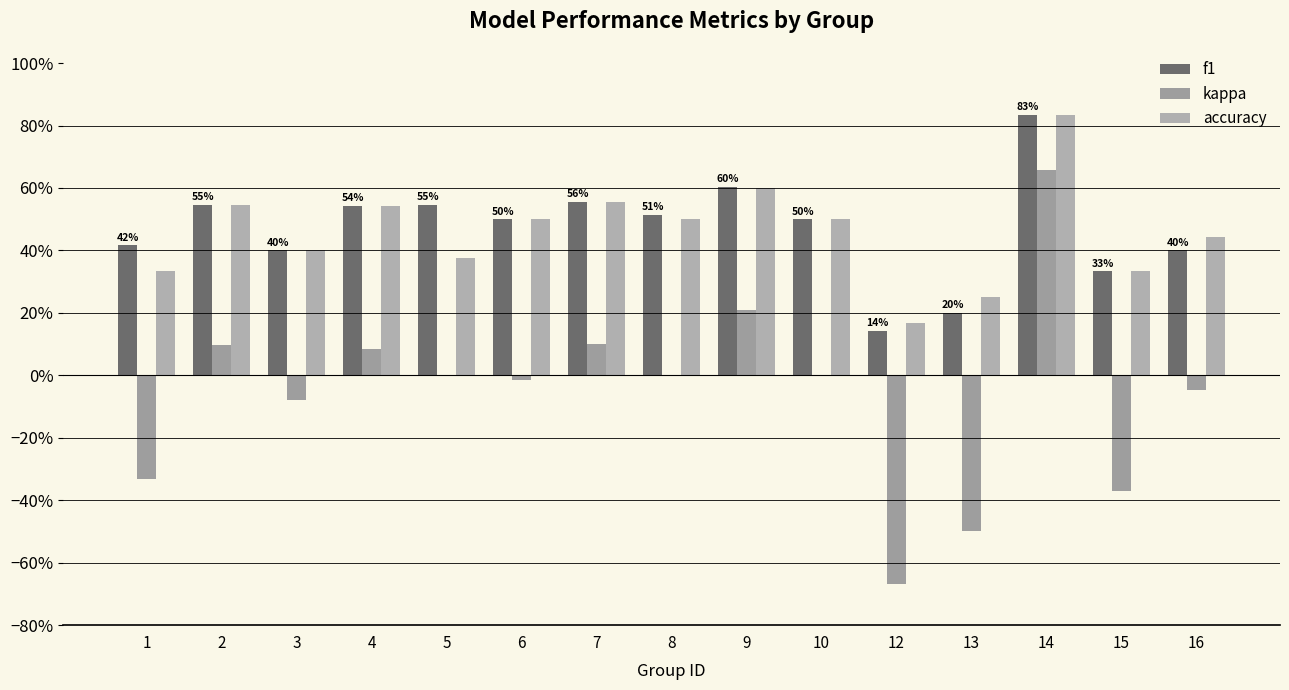

Is it true that f1 equals 0.8 at 4?

False